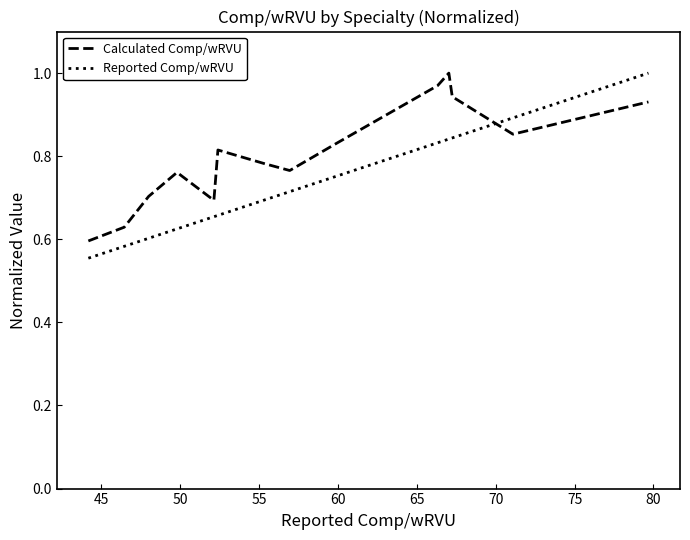

How many times do Calculated Comp/wRVU and Reported Comp/wRVU cross each other?

1